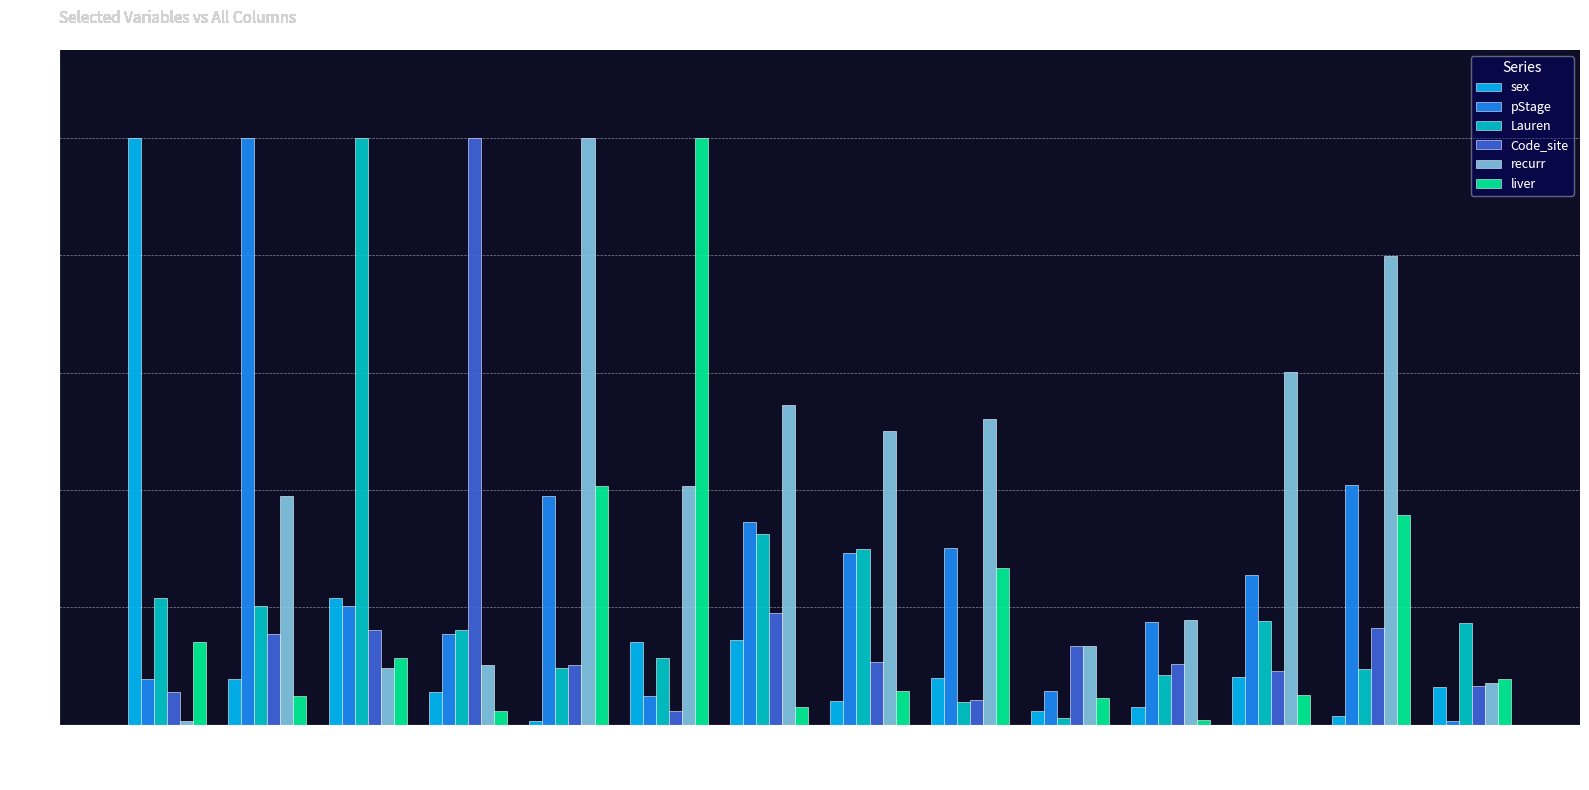

What is the maximum value shown in the chart?

1.0